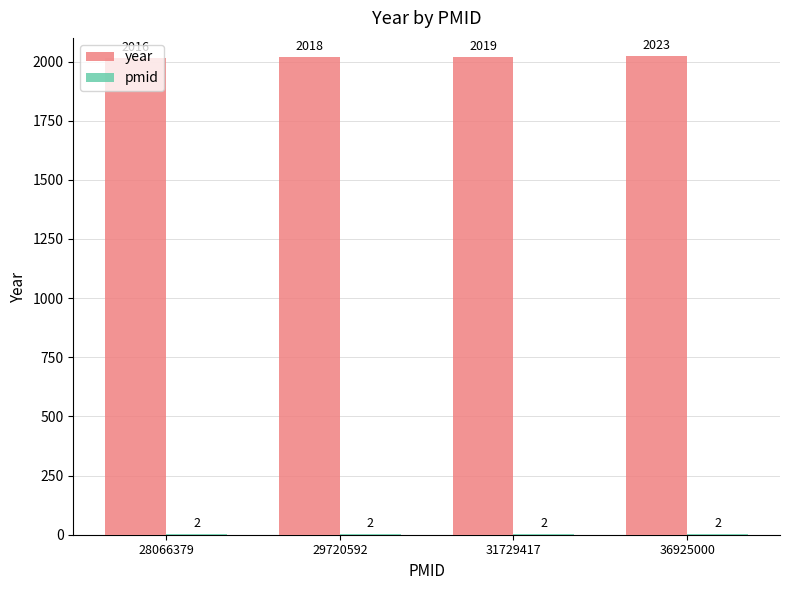

Is it true that year equals 735 at 36925000?

False